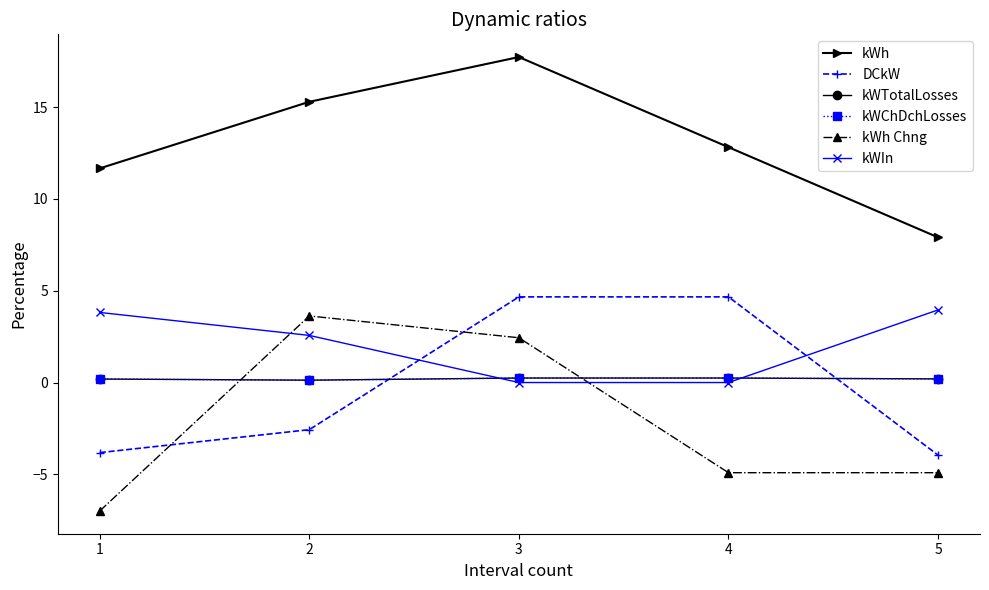

Between which two adjacent categories do kWChDchLosses and kWh Chng first intersect?

1 and 2